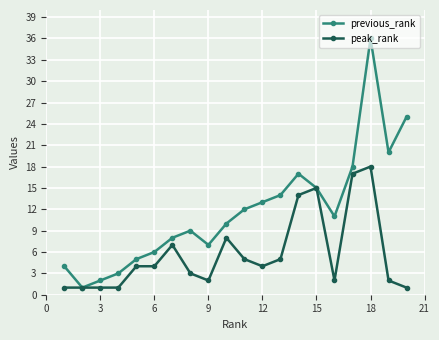

List the series in order of their overall mean, lowest first.

peak_rank, previous_rank